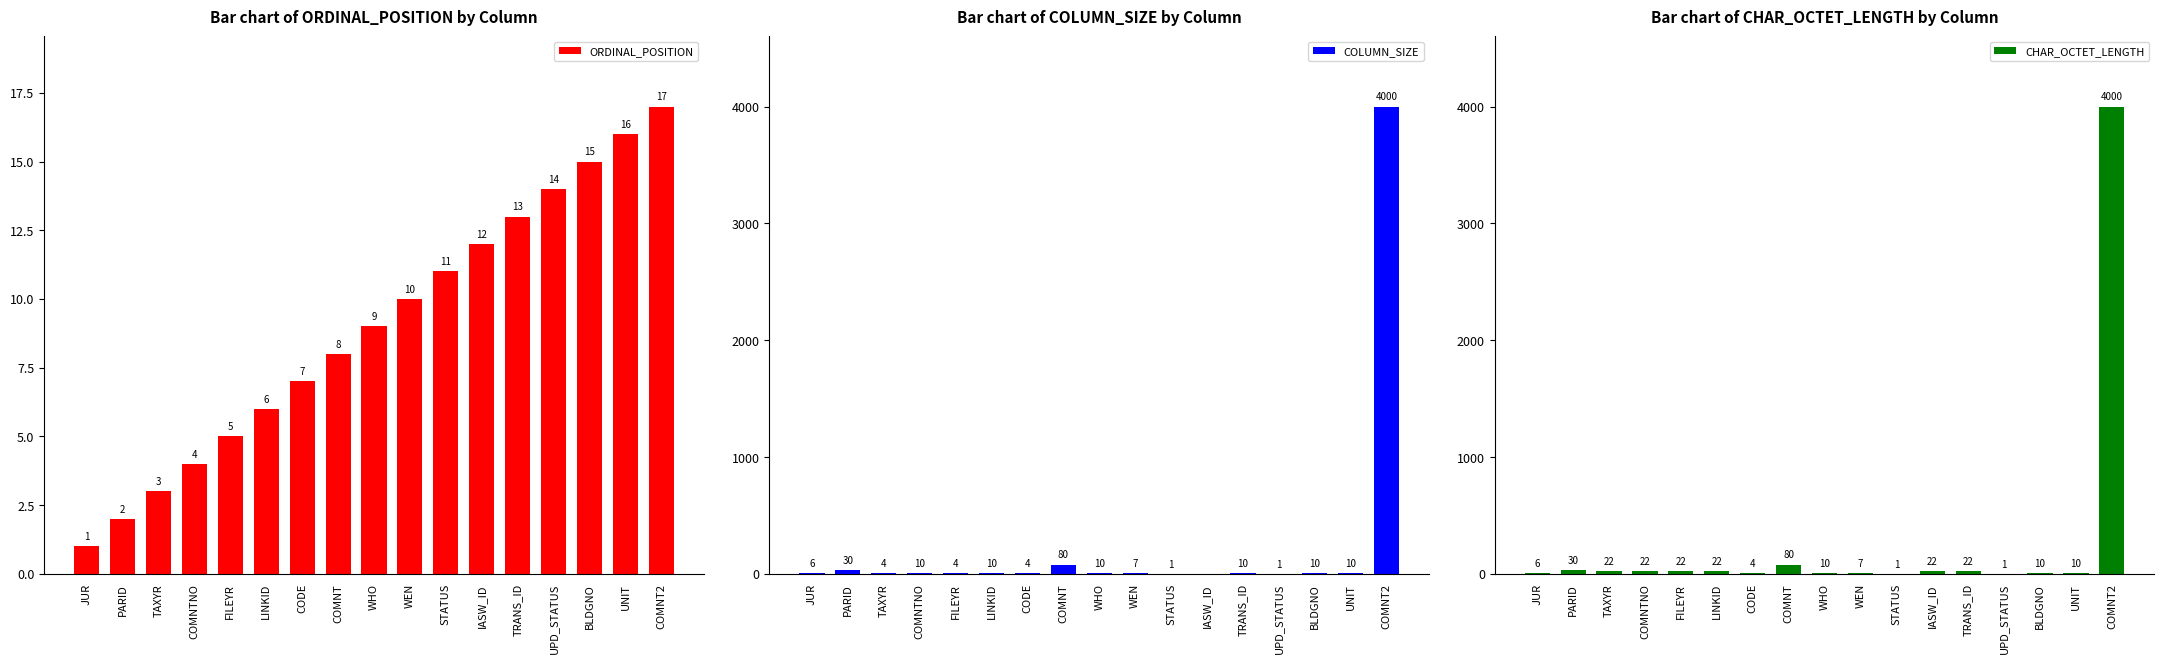

Reading right to left, list all the values displayed in this chart.

ORDINAL_POSITION: 17	16	15	14	13	12	11	10	9	8	7	6	5	4	3	2	1
COLUMN_SIZE: 4000	10	10	1	10	0	1	7	10	80	4	10	4	10	4	30	6
CHAR_OCTET_LENGTH: 4000	10	10	1	22	22	1	7	10	80	4	22	22	22	22	30	6